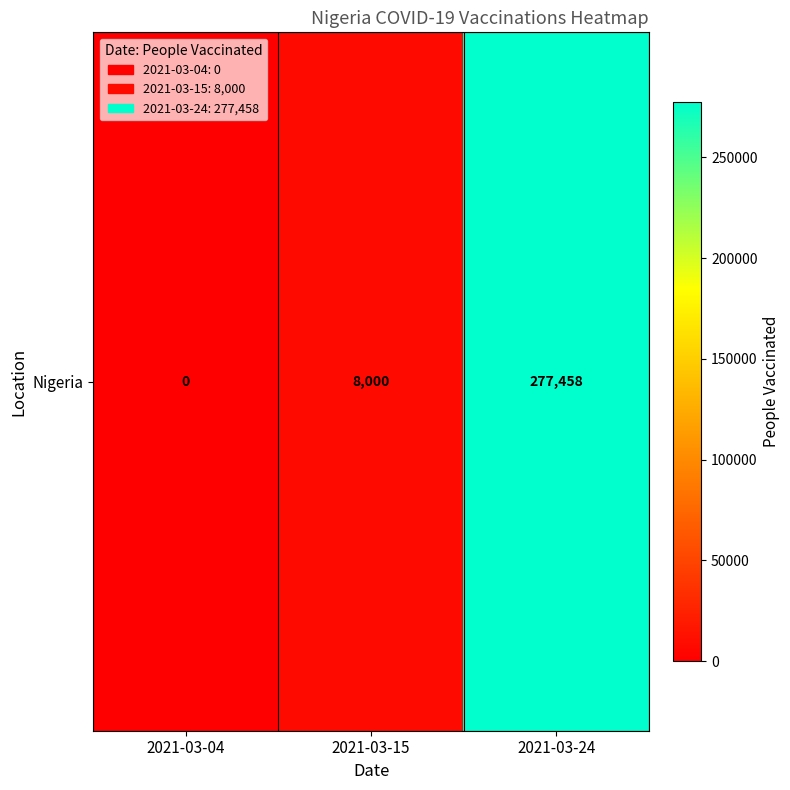

Rank the categories by value from highest to lowest.

2021-03-24, 2021-03-15, 2021-03-04